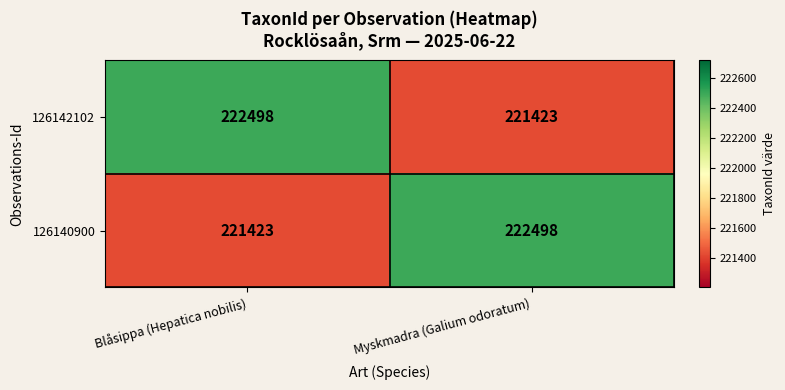

List the labels in order of 126142102 value, smallest first.

Myskmadra (Galium odoratum), Blåsippa (Hepatica nobilis)